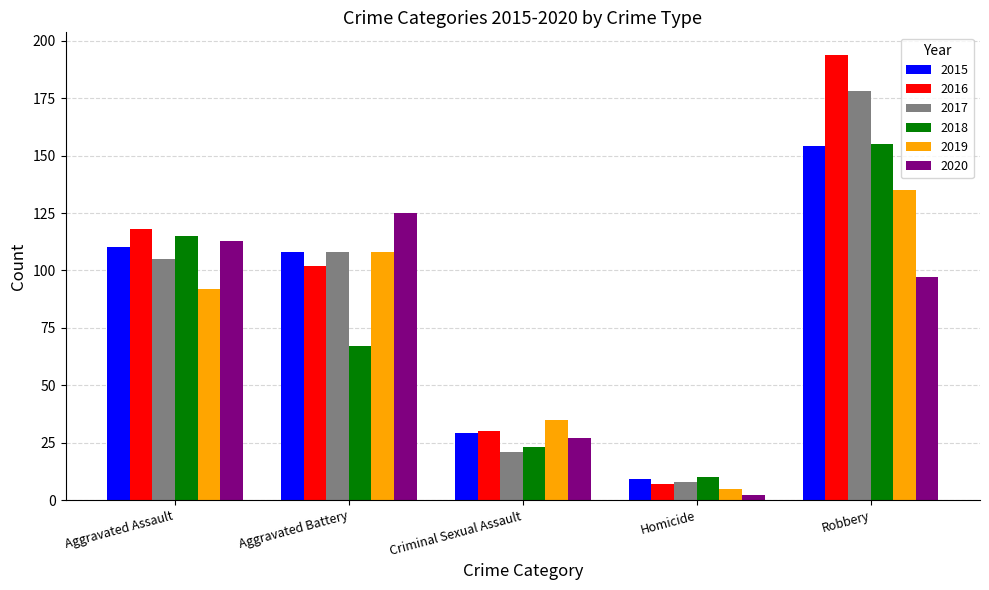

What is the lowest value of the 2020 series?

2